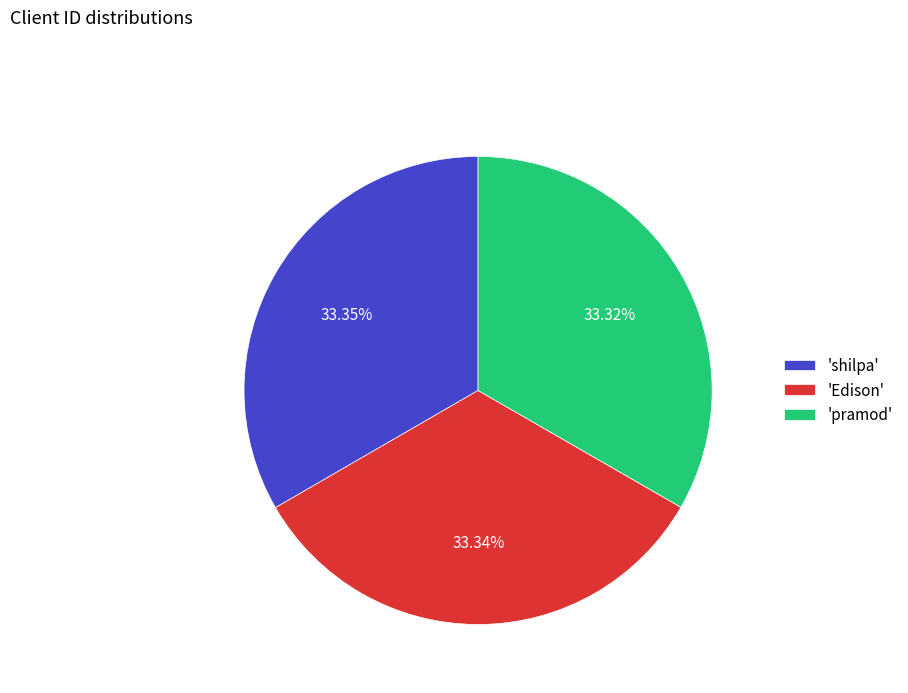

Does 'Edison' account for over 50% of the chart?

No